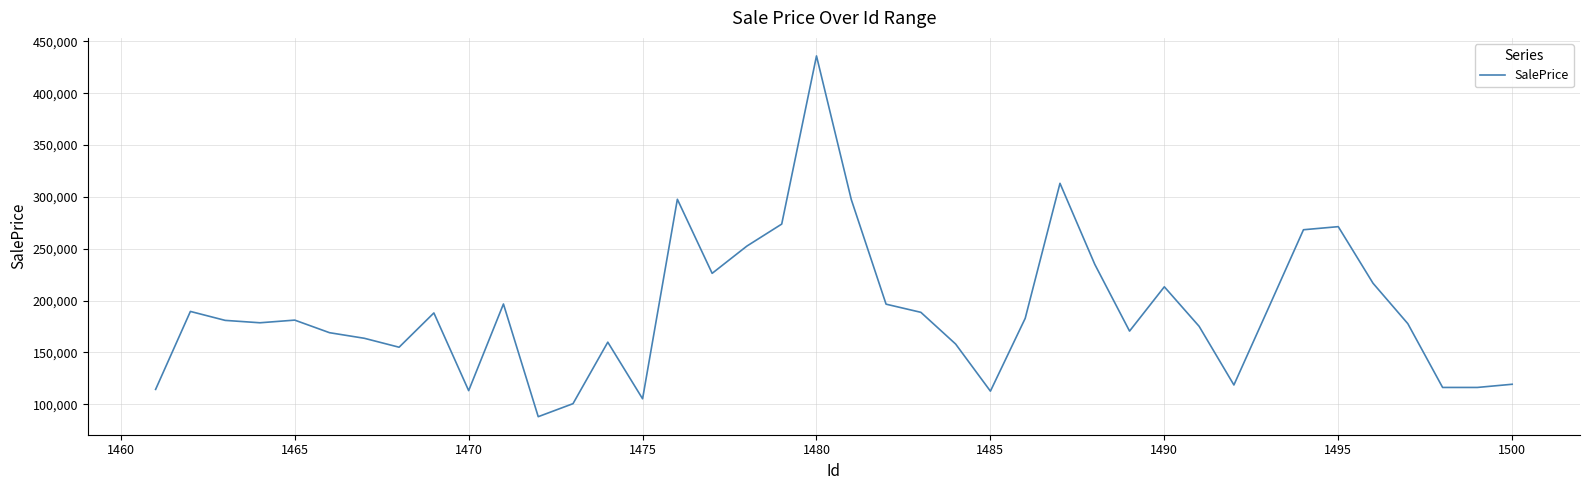

What is the difference between the maximum and second lowest values?

335369.5